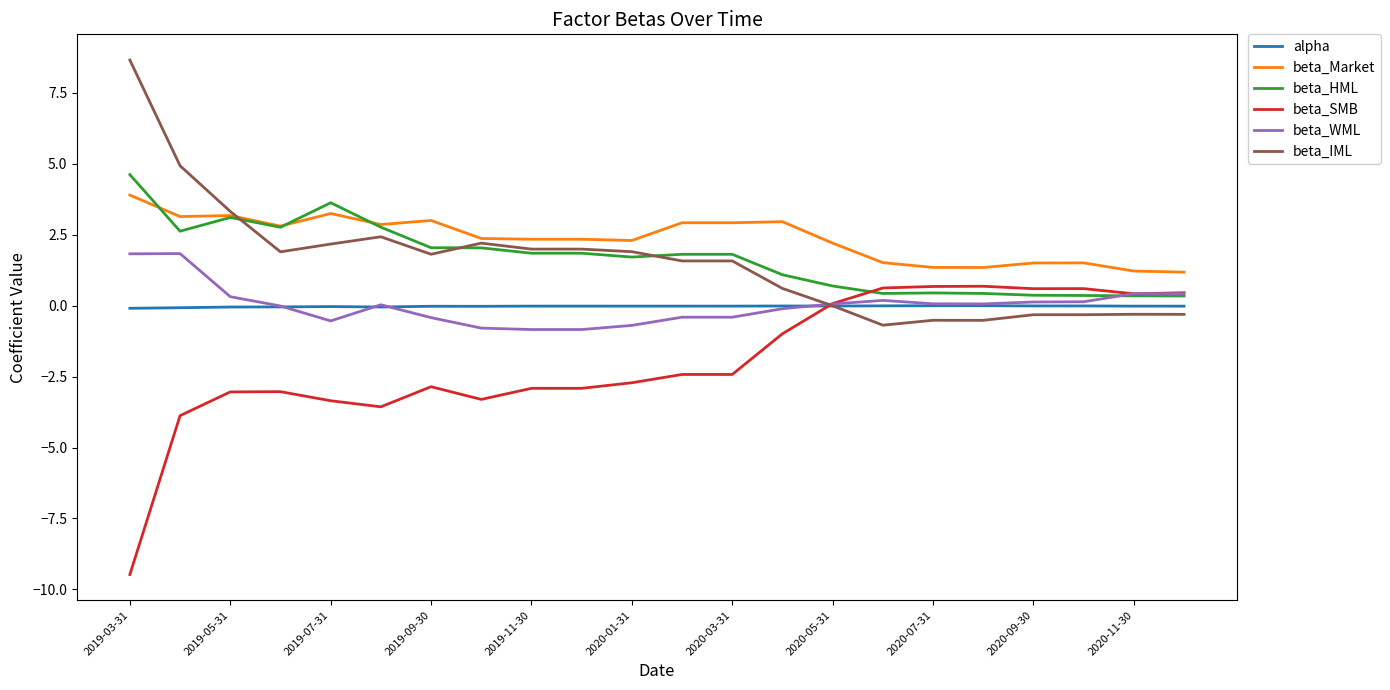

What is the maximum value shown in the chart?

8.7